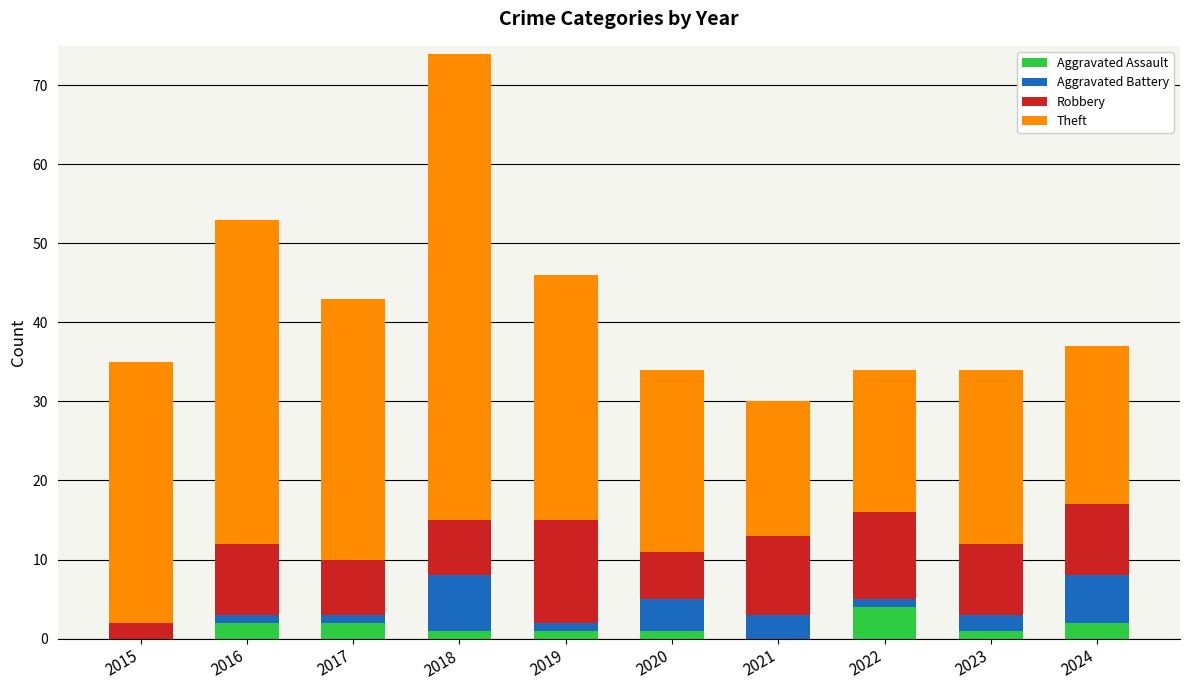

What is the maximum value for Aggravated Assault?

4